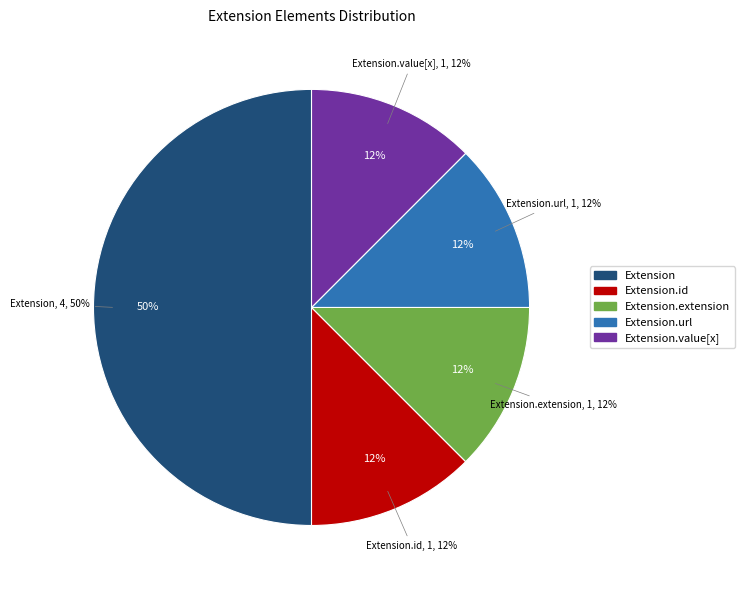

Rank the categories by value from highest to lowest.

Extension, Extension.id, Extension.url, Extension.value[x], Extension.extension